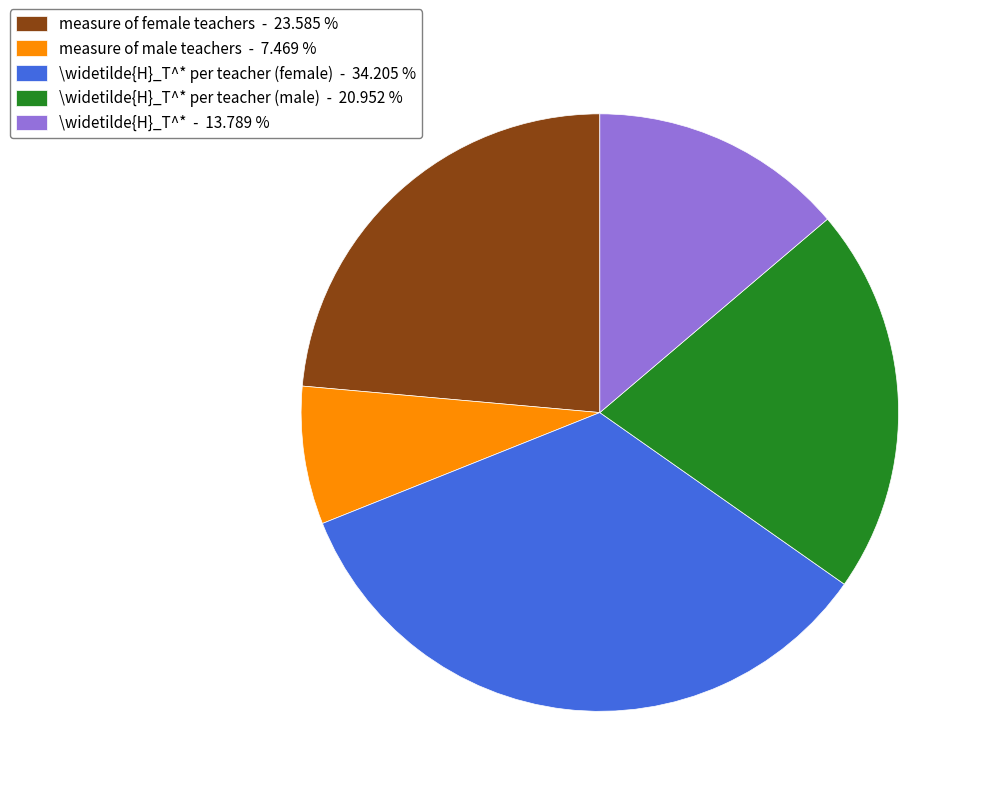

Is there a majority slice in this chart?

No